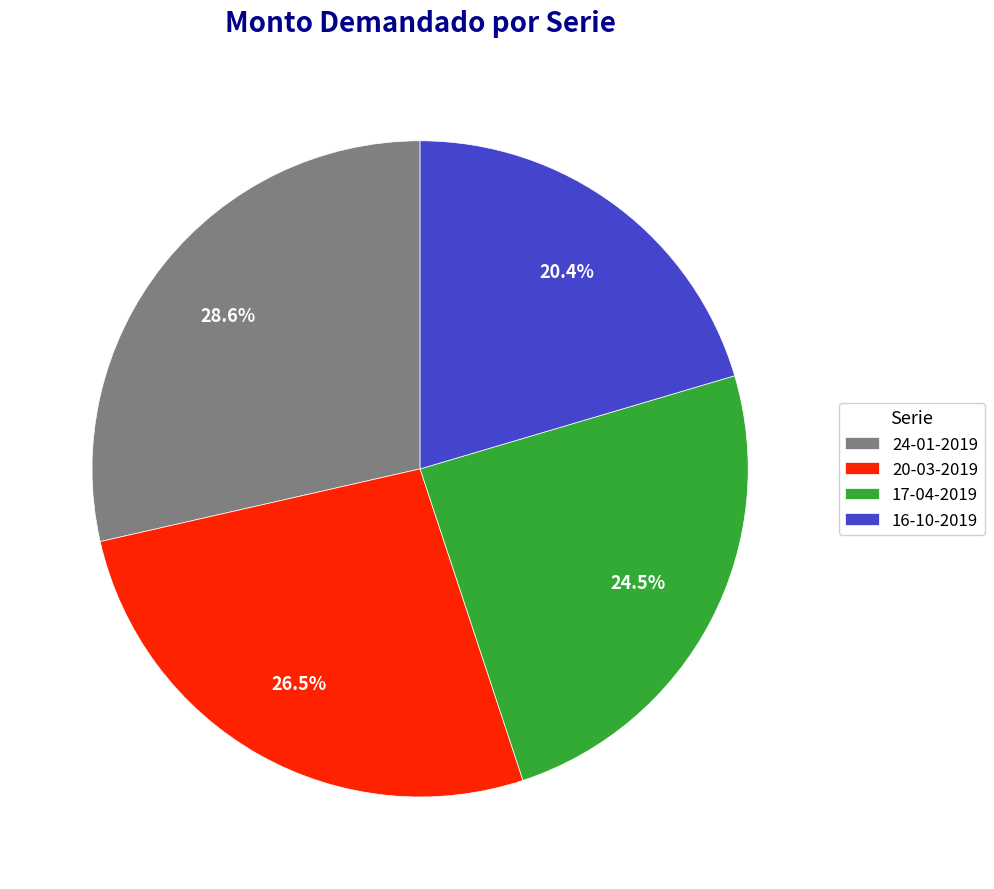

Which category has the biggest portion of the pie?

24-01-2019